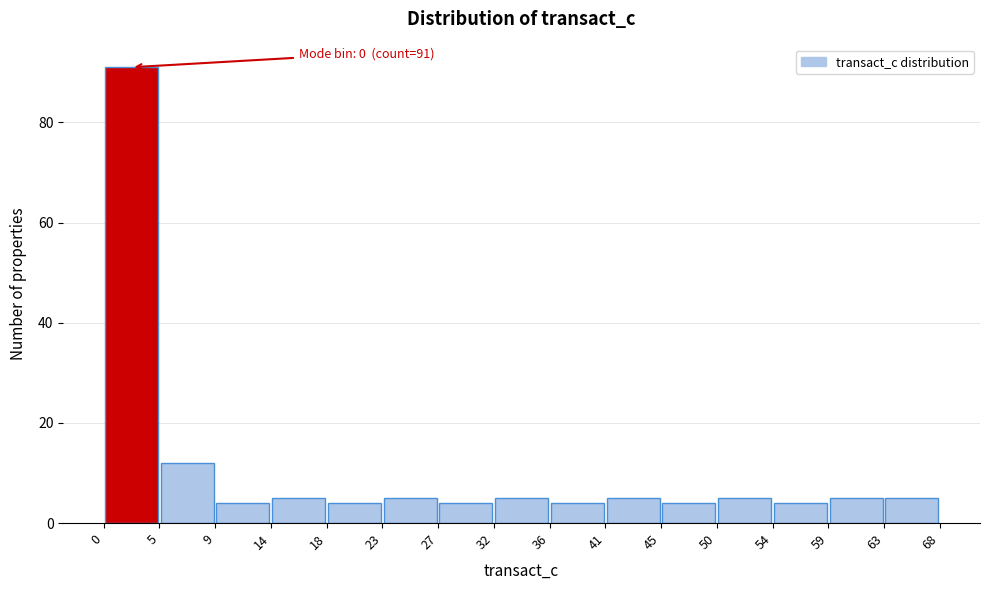

Which range on the x-axis has the tallest bar?

0 to 5